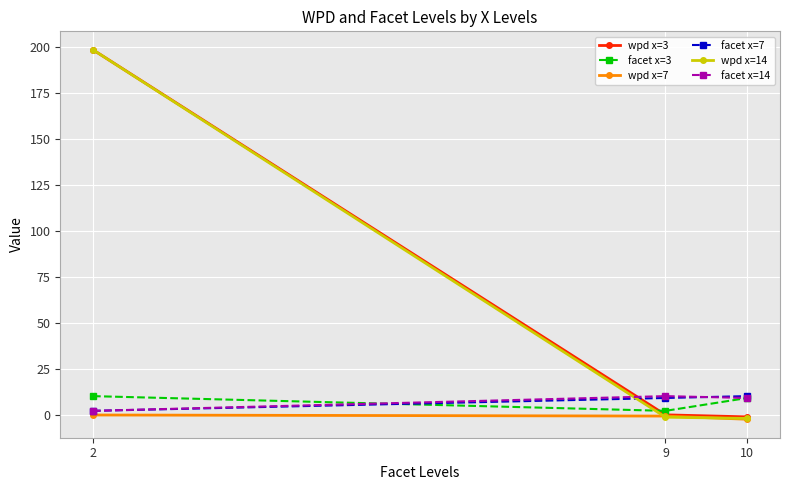

Is the value of wpd x=3 at 2 greater than the value of wpd x=14 at 9?

Yes